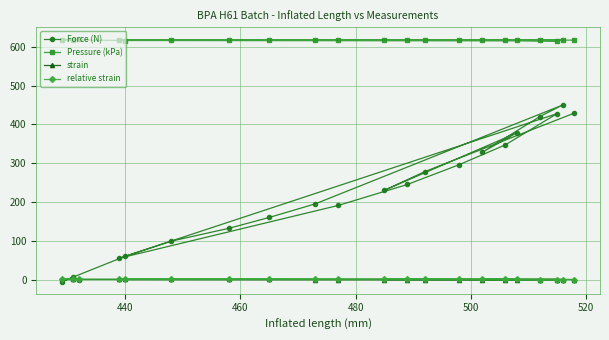

True or false: Force (N) and Pressure (kPa) cross at least once.

False